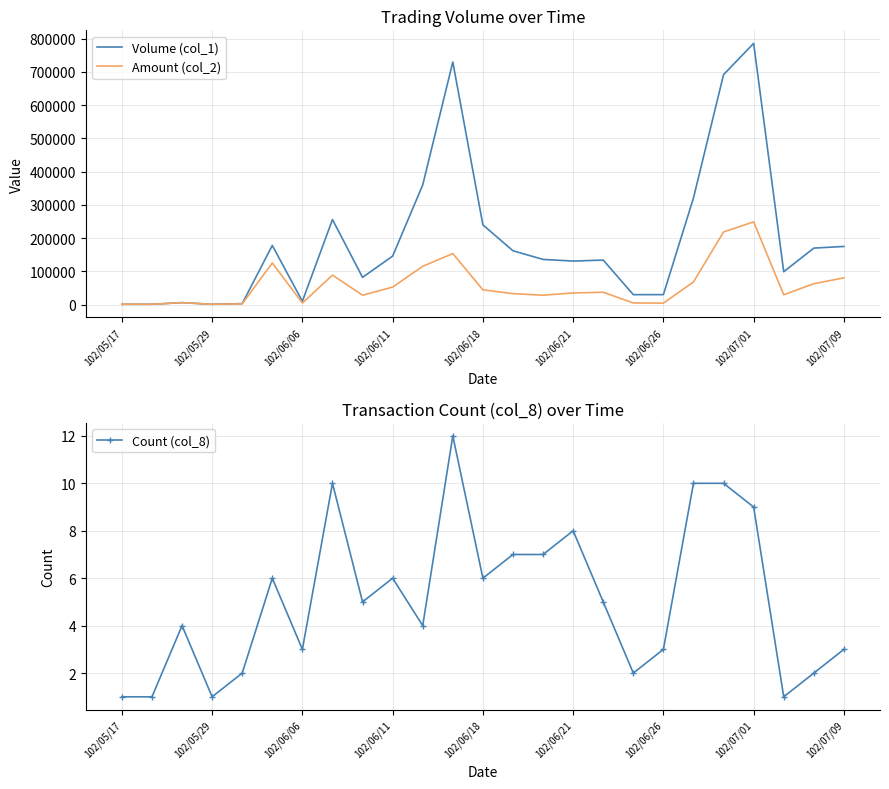

True or false: Amount (col_2) has more than 2 points higher than both neighbors.

True